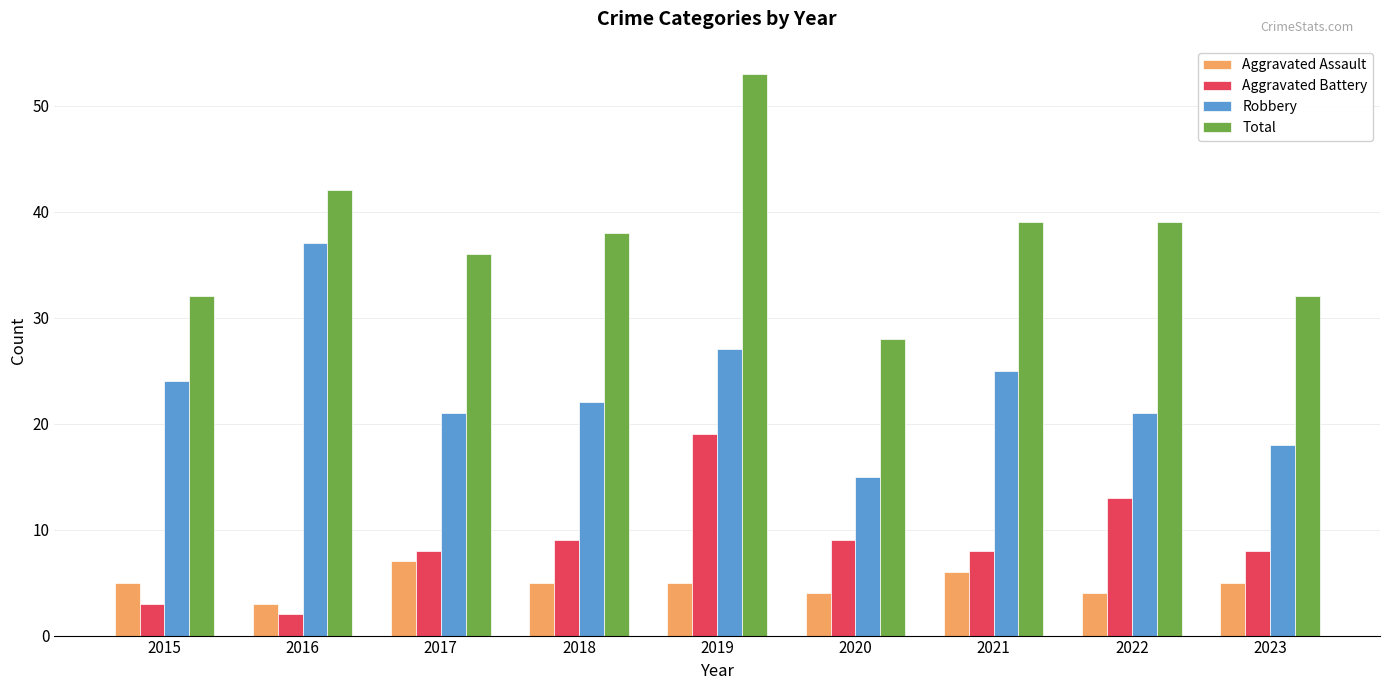

The value of Robbery at 2015 is 24. True or false?

True